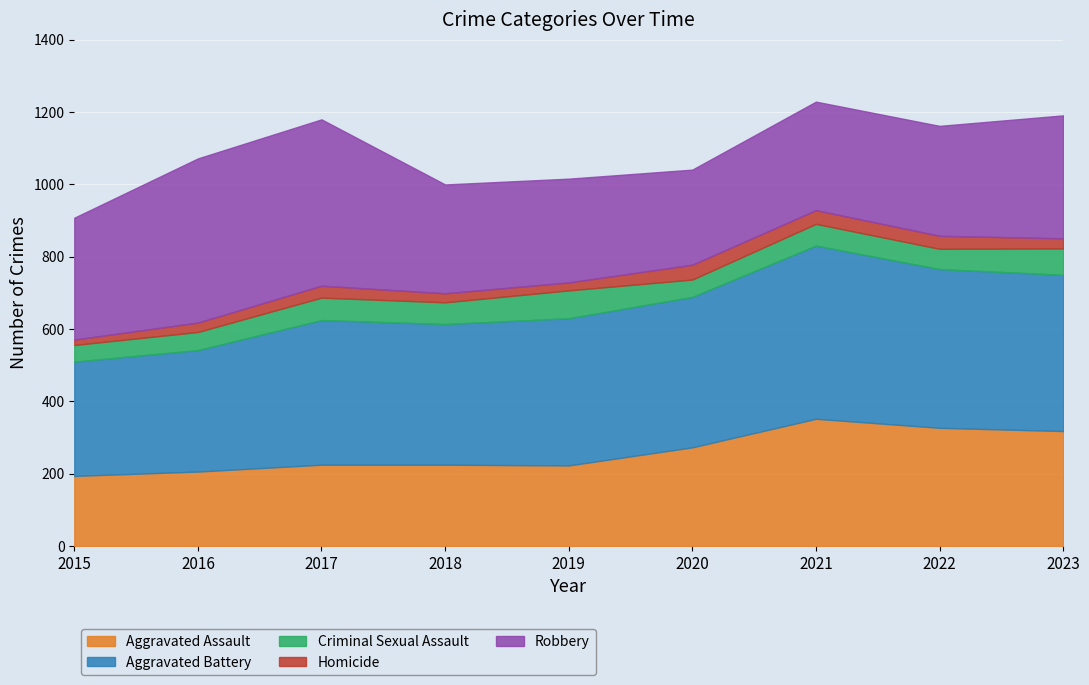

True or false: Aggravated Battery and Aggravated Assault cross at least once.

False